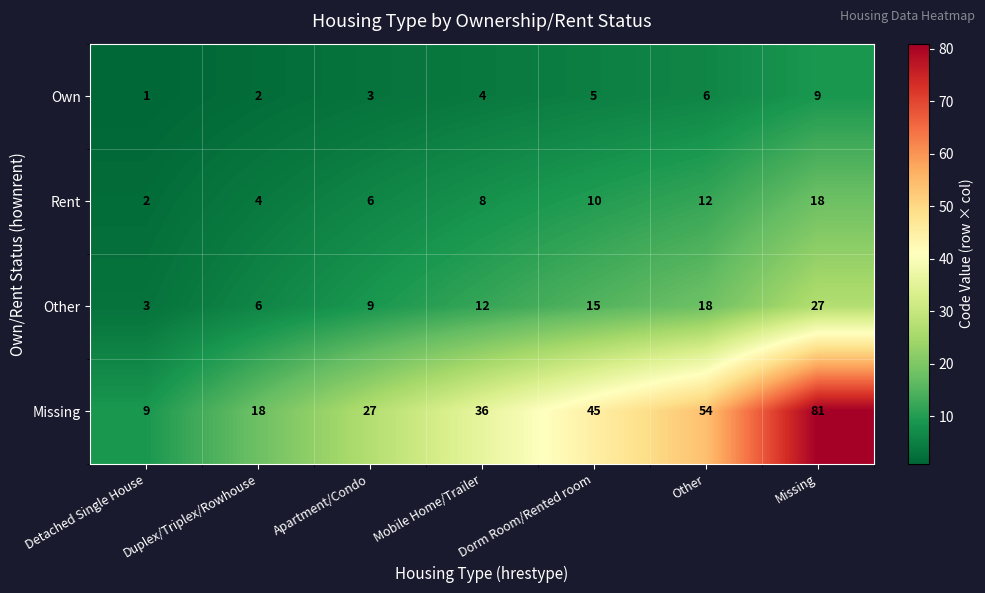

What is the difference between the maximum and minimum values in the Own series?

8